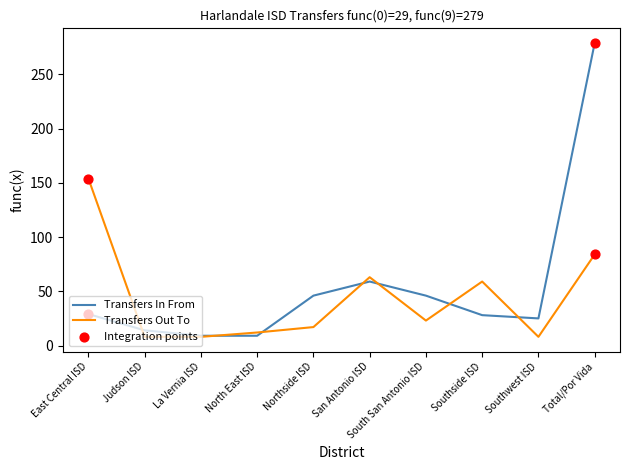

What is the total value across all series at North East ISD?

21